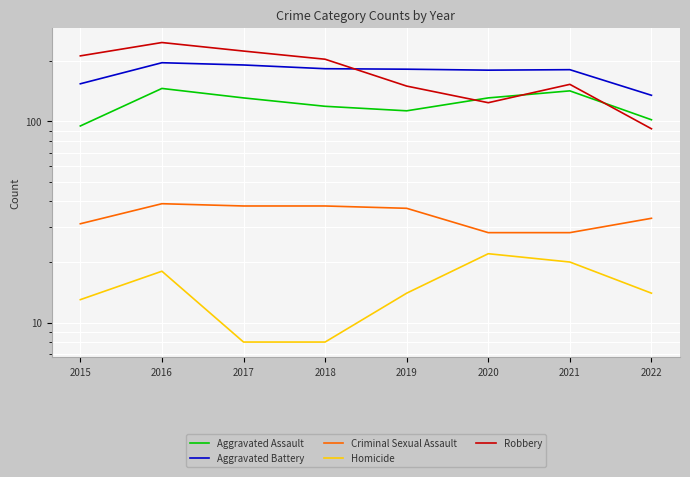

Reading left to right, transcribe all the data shown in this chart.

Aggravated Assault: 95	146	131	119	113	131	142	102
Aggravated Battery: 154	196	191	183	182	180	181	135
Criminal Sexual Assault: 31	39	38	38	37	28	28	33
Homicide: 13	18	8	8	14	22	20	14
Robbery: 212	247	224	204	150	124	153	92